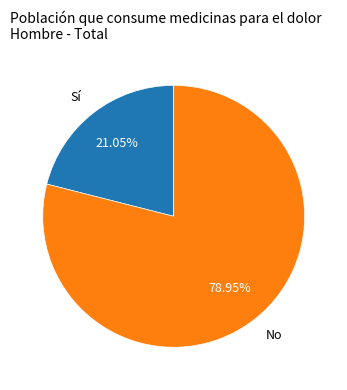

How many slices are in this pie chart?

2